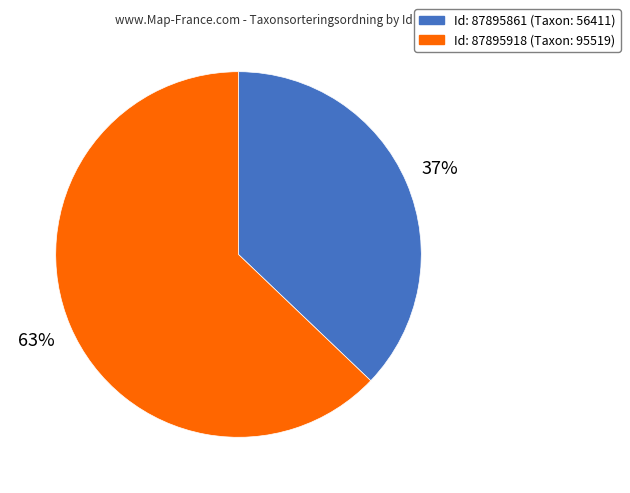

To the nearest percent, what is the average slice percentage?

50%